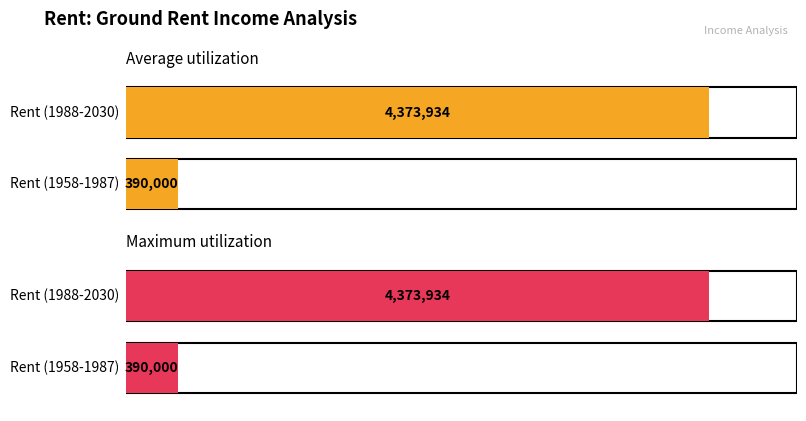

At which category does the chart reach its peak across all series?

Rent (1988-2030)